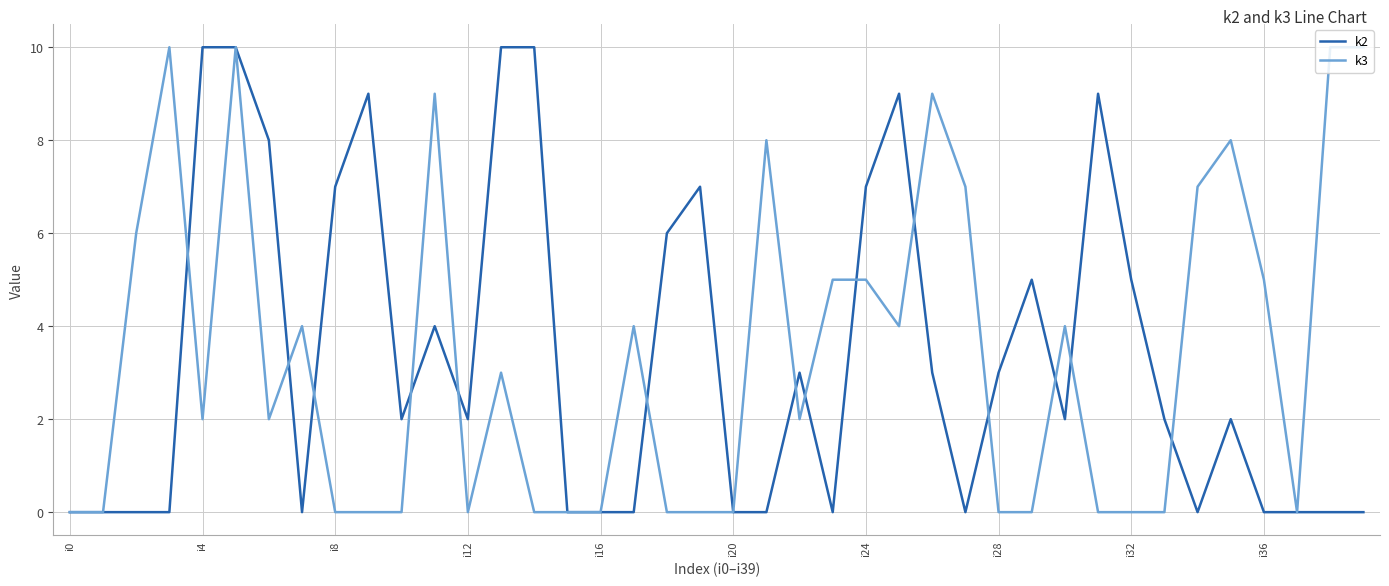

What is the maximum value shown in the chart?

10